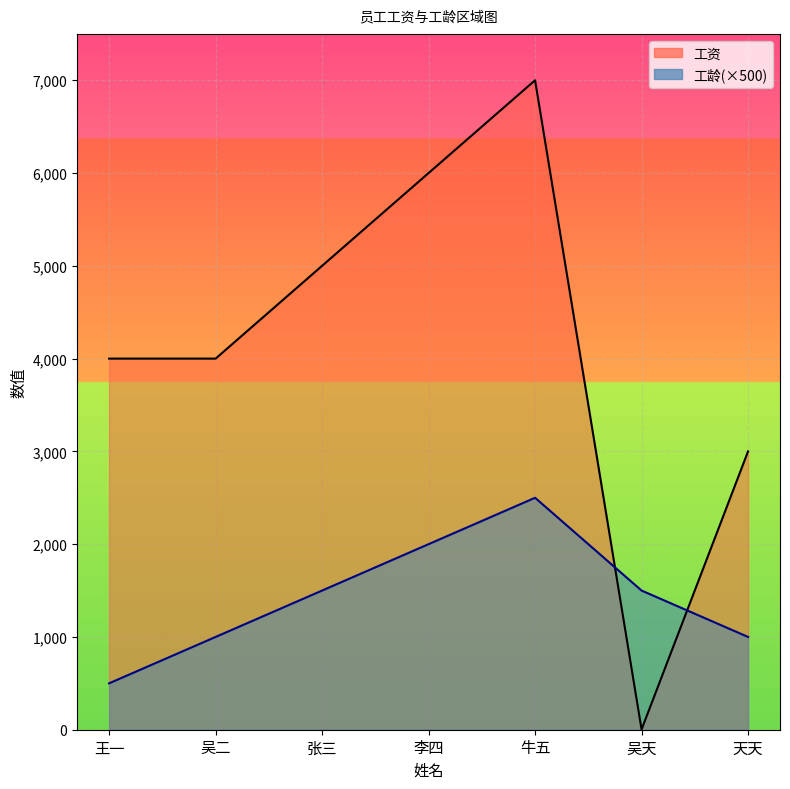

What is the minimum value for 工资?

3